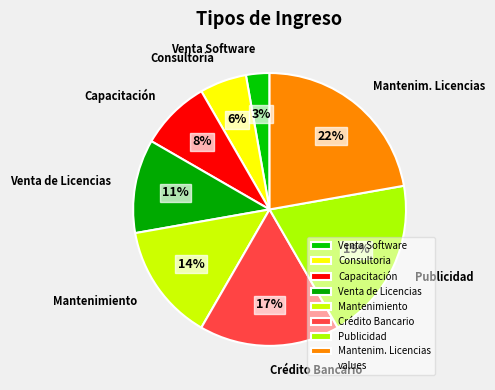

What is the ratio of the value at Consultoria to the value at Mantenimiento?

0.4